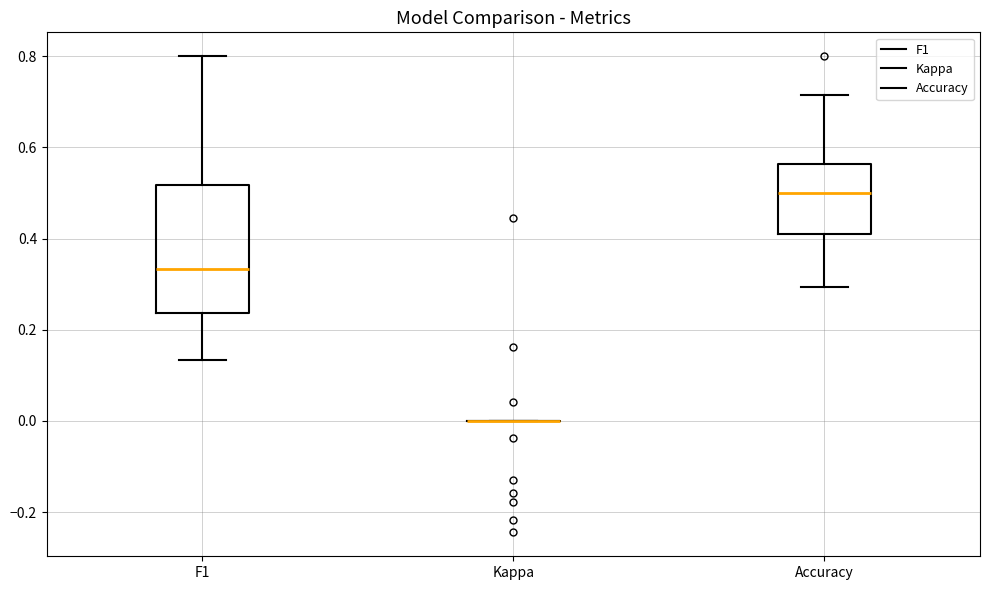

Reading left to right, transcribe this box plot: for each box, give where its median line is, the range the box spans, and where its two whiskers end, as read against the y-axis. The values are not printed on the chart, so give them approximately, as read against the axis.

F1: median 0.34, box 0.24 to 0.52, whiskers 0.14 to 0.80
Kappa: box collapsed to a line at 0.00, whiskers 0.00 to 0.00
Accuracy: median 0.50, box 0.40 to 0.56, whiskers 0.30 to 0.72